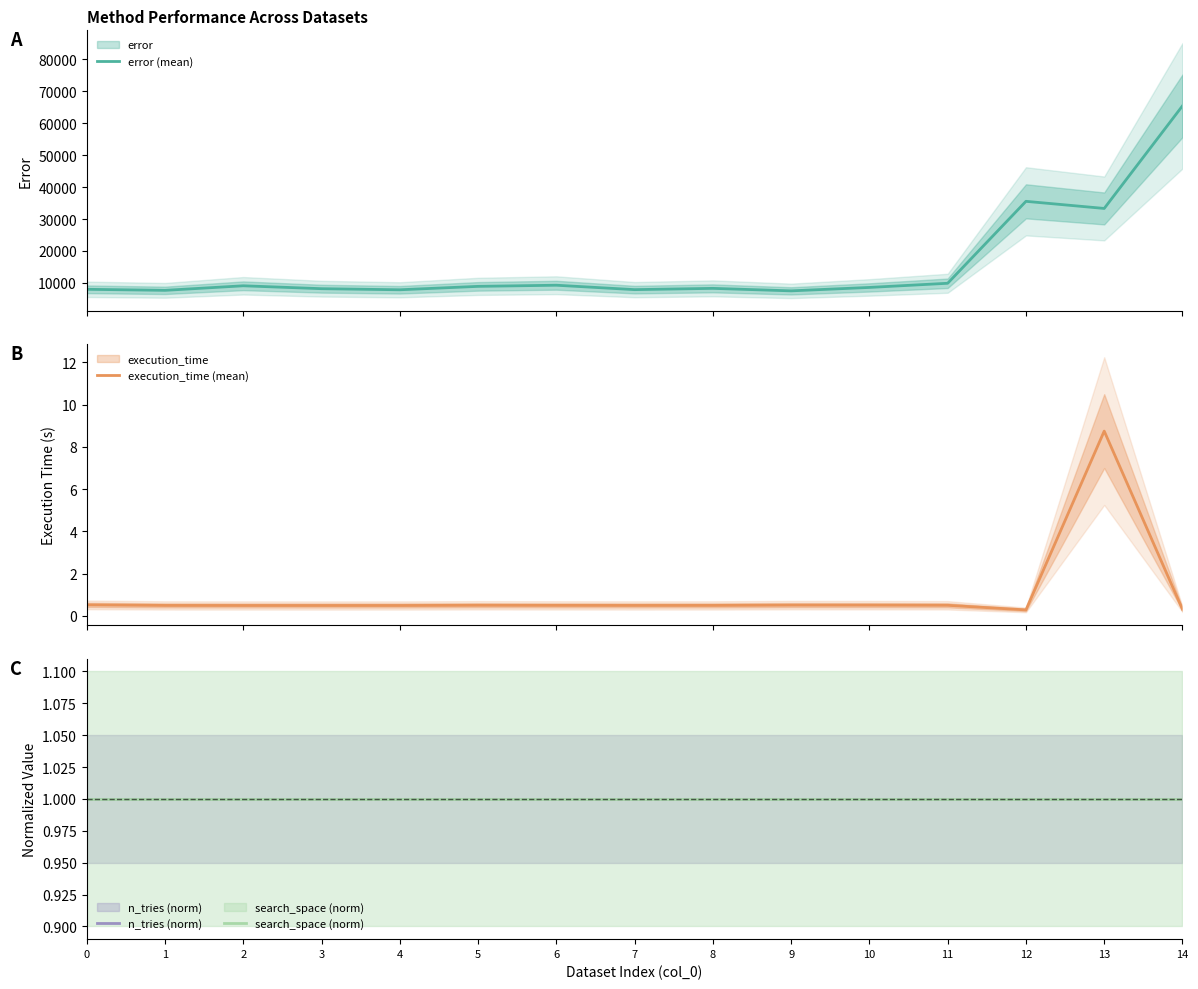

What is the minimum value for error (mean)?

7531.5